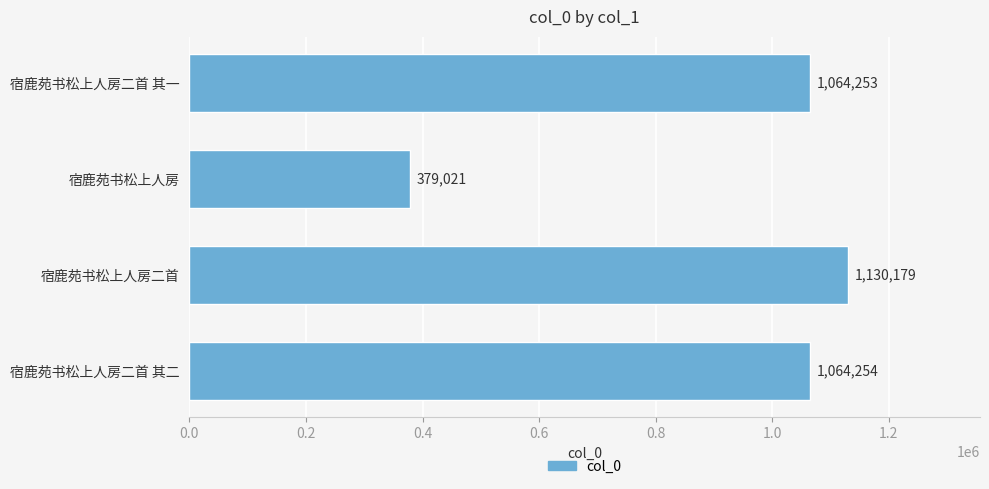

What is the ratio of the value at 宿鹿苑书松上人房二首 to the value at 宿鹿苑书松上人房二首 其一?

1.1